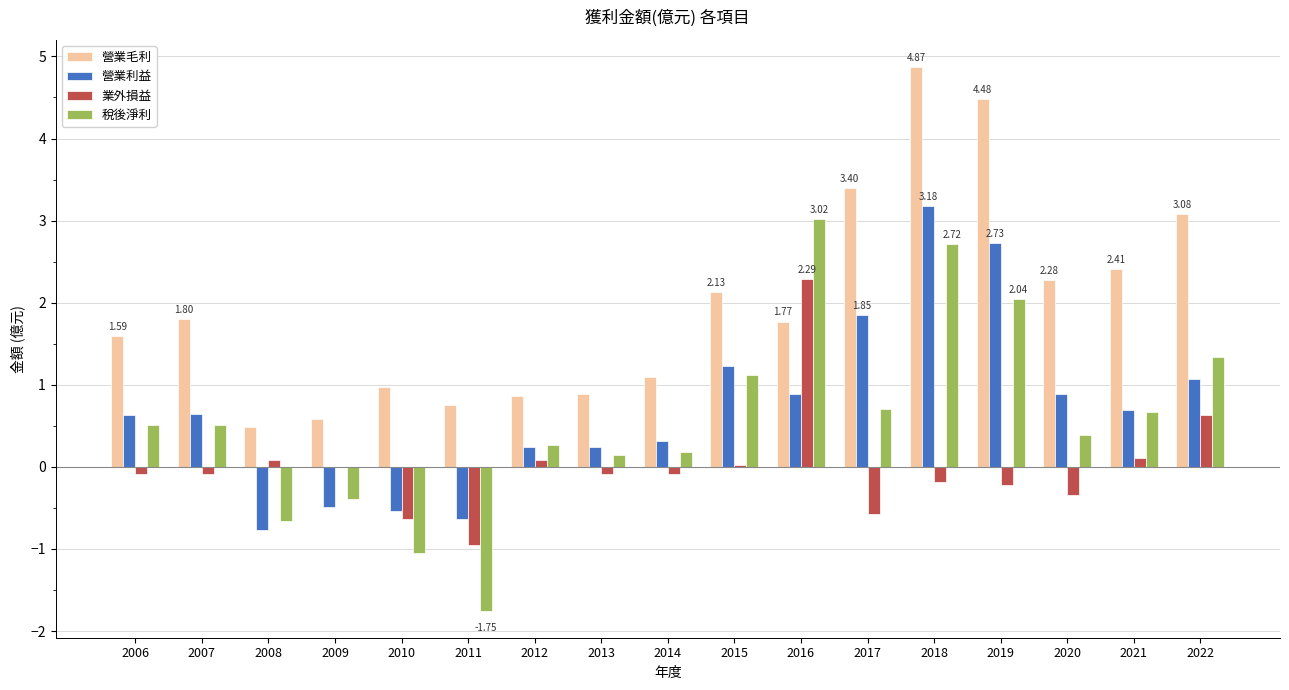

Which series has the largest total across all categories?

營業毛利